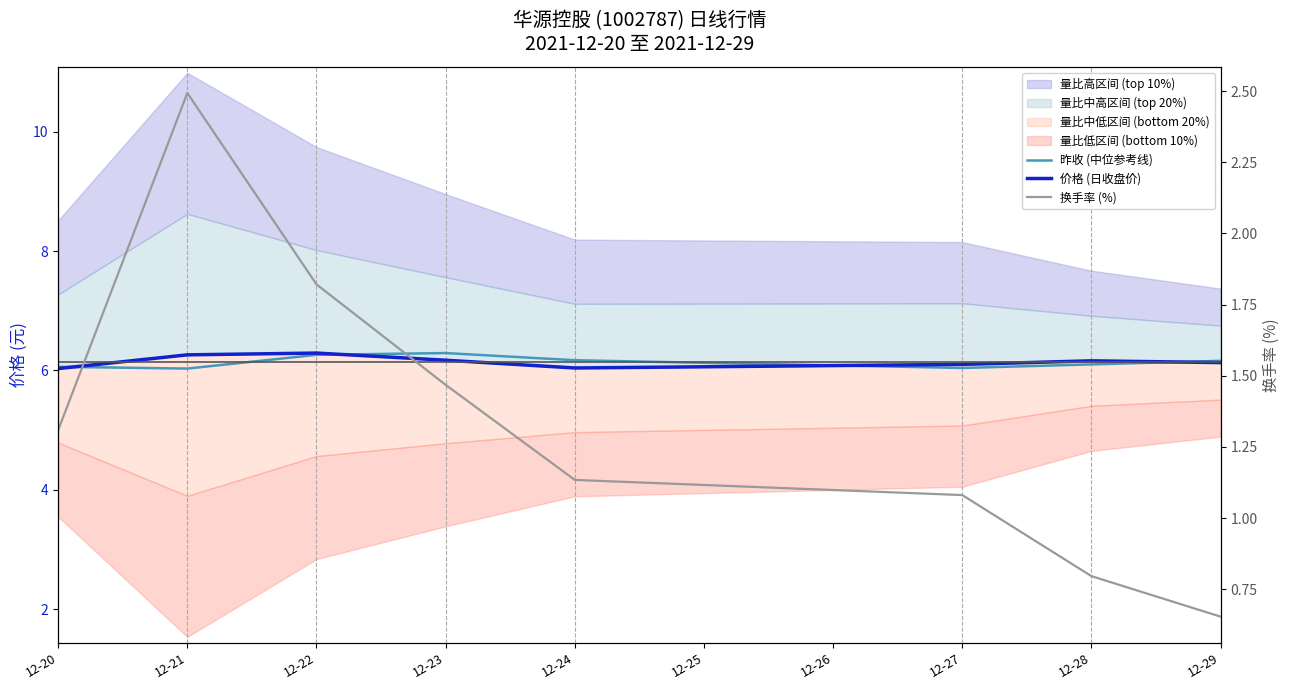

What is the total value across all series at 12-20?

13.4